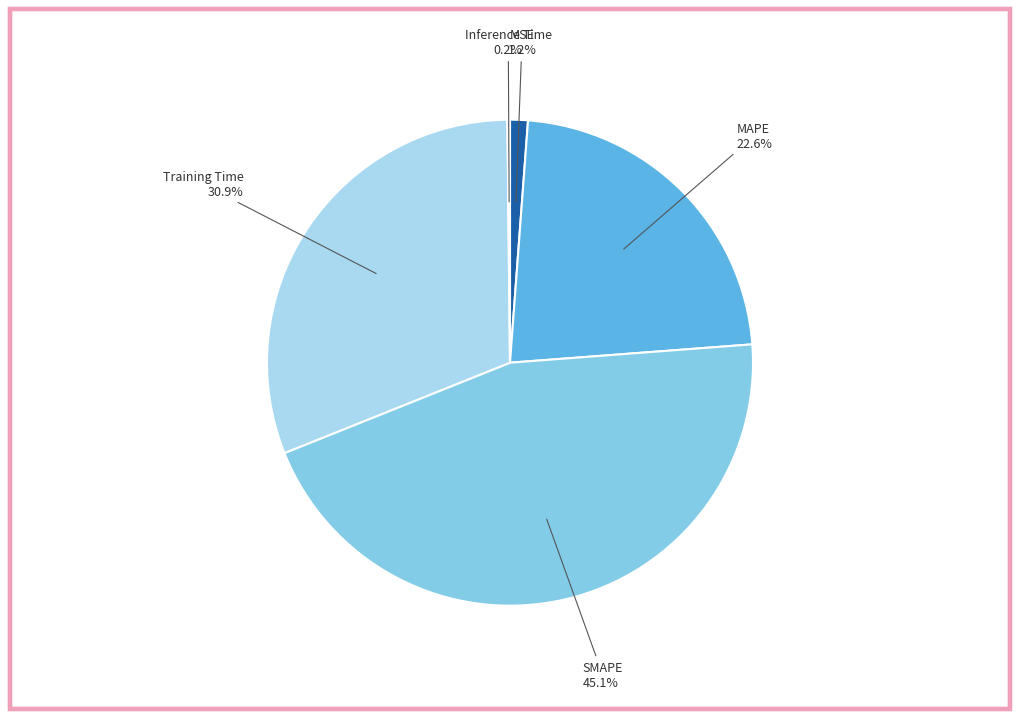

Do SMAPE and MSE together represent more than half of the pie?

No